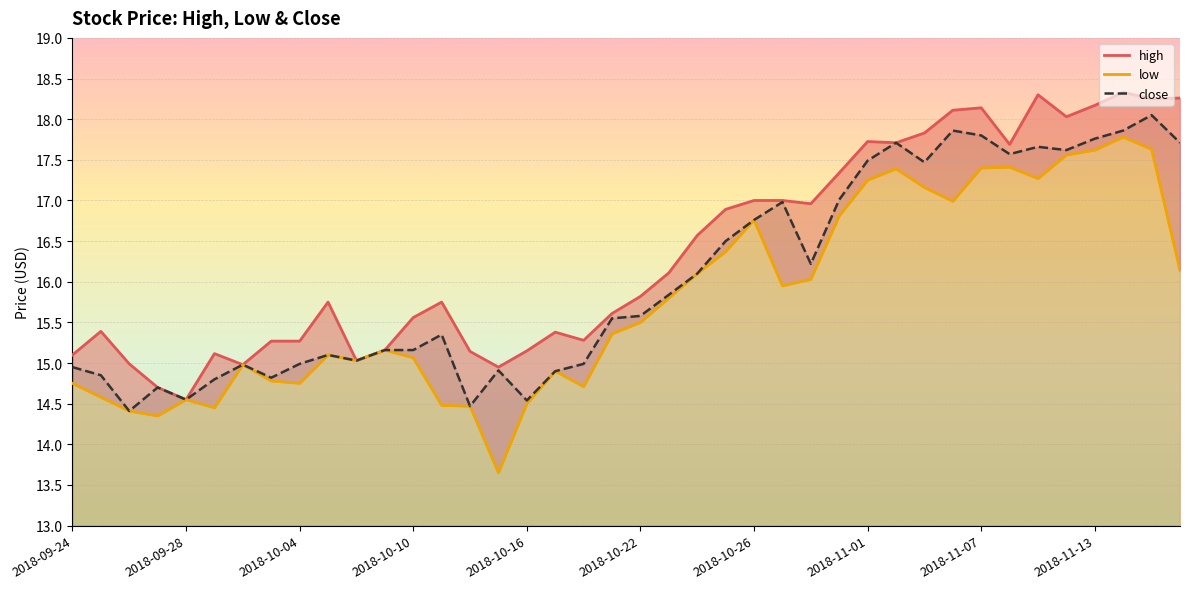

What is the minimum value for high?

14.6